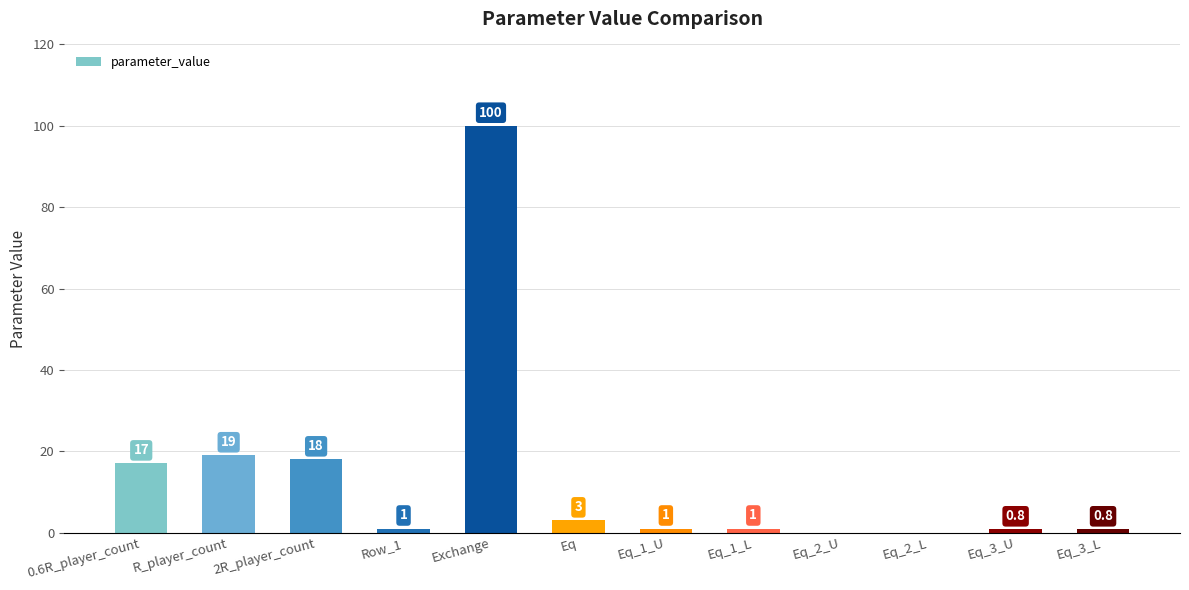

Reading left to right, extract all data points from this chart.

0.6R_player_count=17.0	R_player_count=19.0	2R_player_count=18.0	Row_1=1.0	Exchange=100.0	Eq=3.0	Eq_1_U=1.0	Eq_1_L=1.0	Eq_2_U=0.0	Eq_2_L=0.0	Eq_3_U=0.8	Eq_3_L=0.8